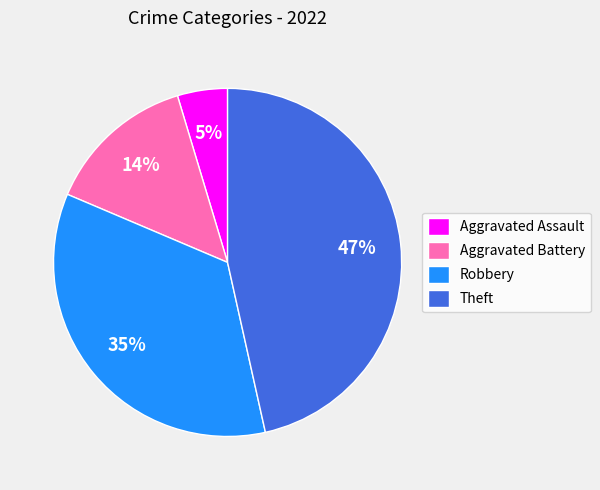

To the nearest percent, what is the difference between the Aggravated Battery and Robbery slice percentages?

21%